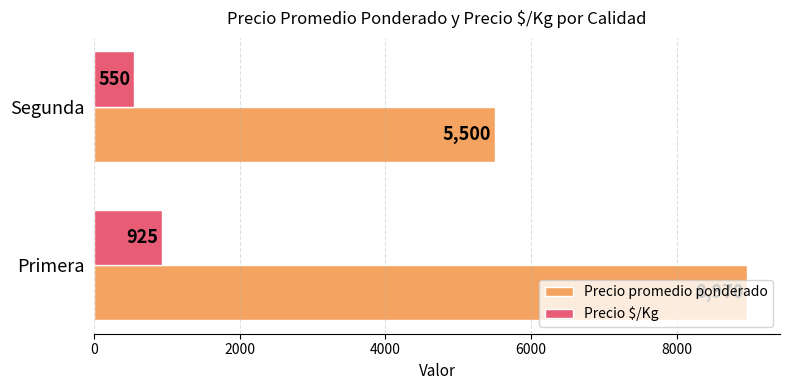

Count the Precio $/Kg values in the range 550 to 925.

2